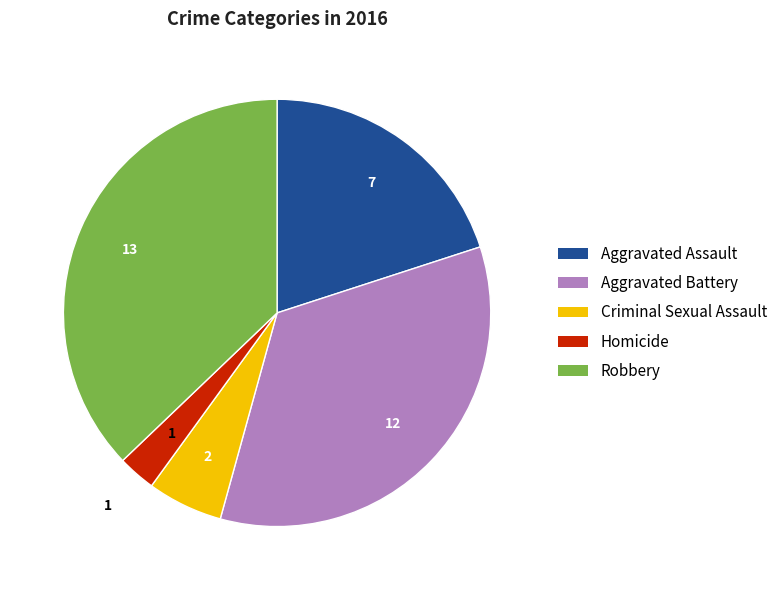

How many slices are in this pie chart?

5